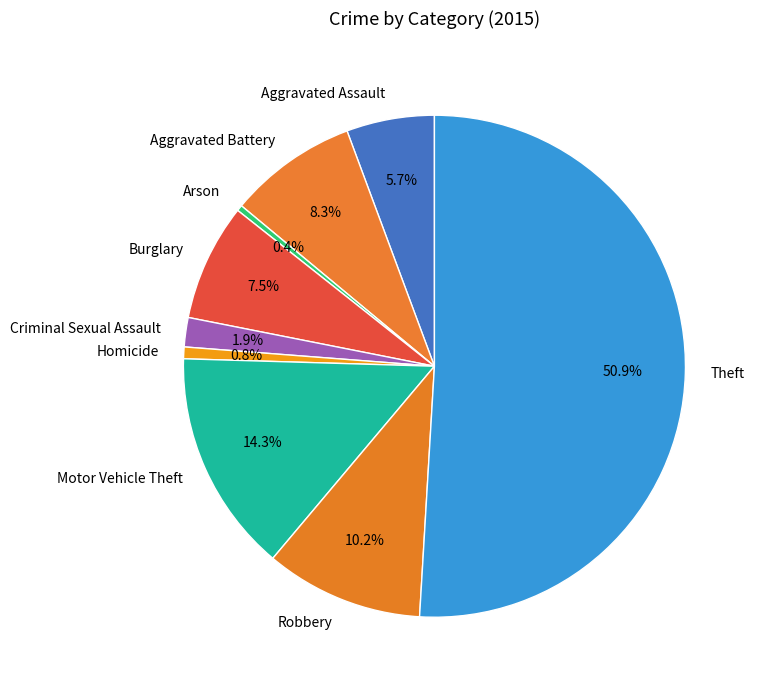

Which category has the biggest portion of the pie?

Theft